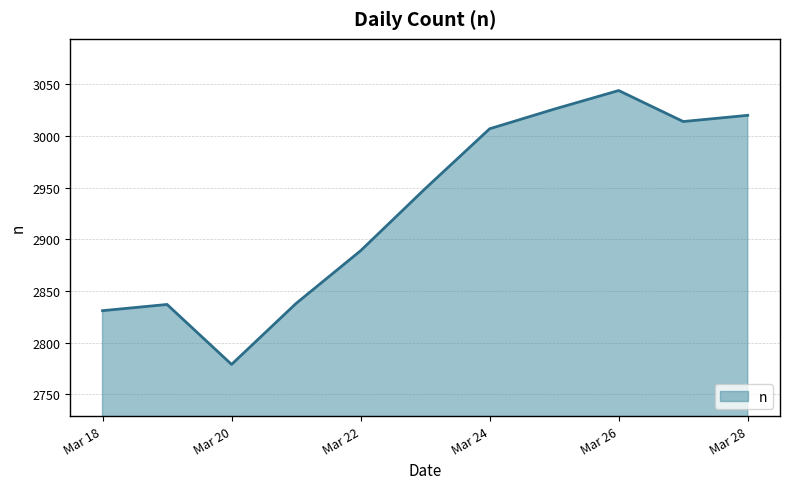

What is the difference between the maximum and minimum values?

265